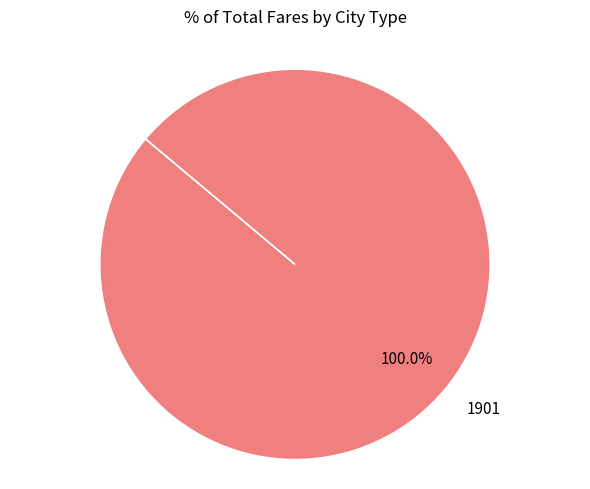

Count the number of slices in the pie.

1